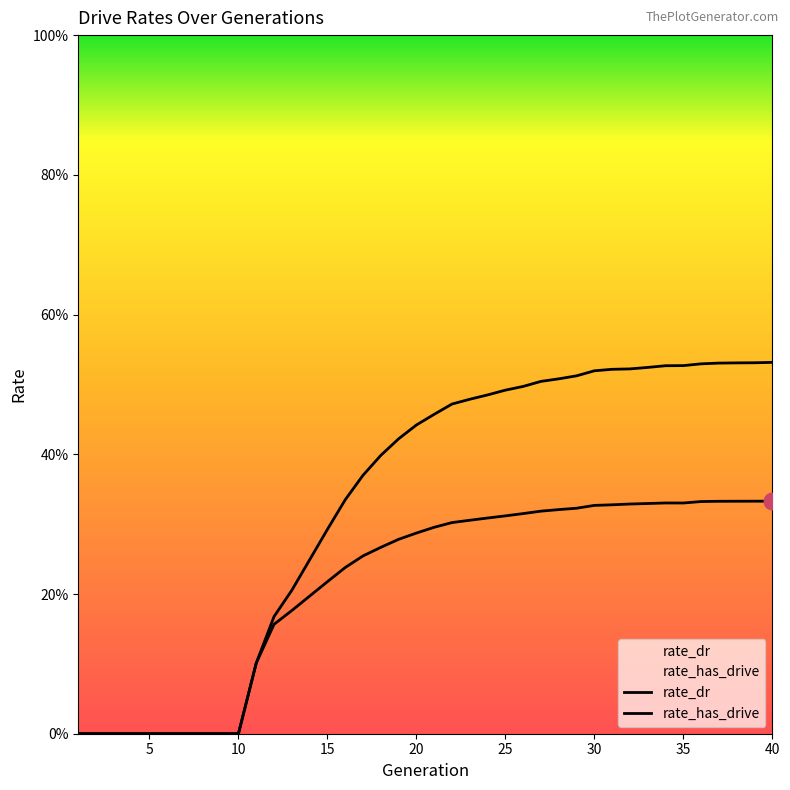

True or false: rate_dr and rate_has_drive intersect in this chart.

False